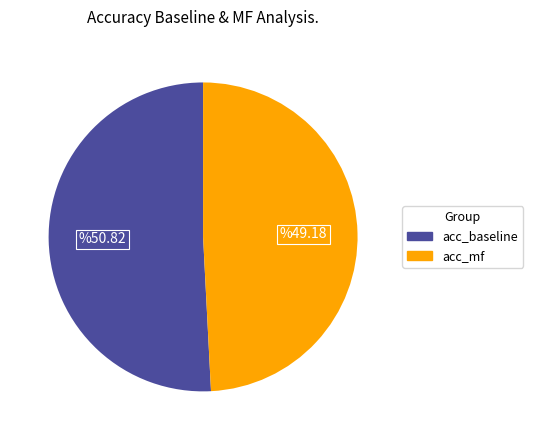

Is there any slice that represents more than half of the pie?

Yes